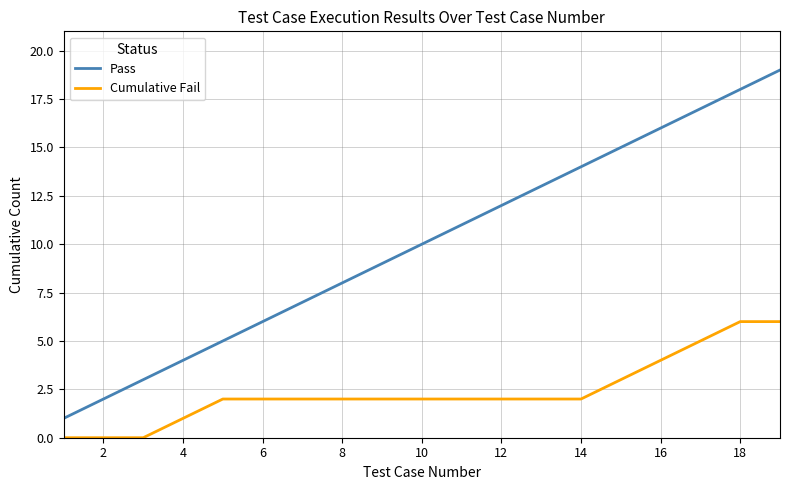

True or false: Cumulative Fail and Pass intersect in this chart.

False